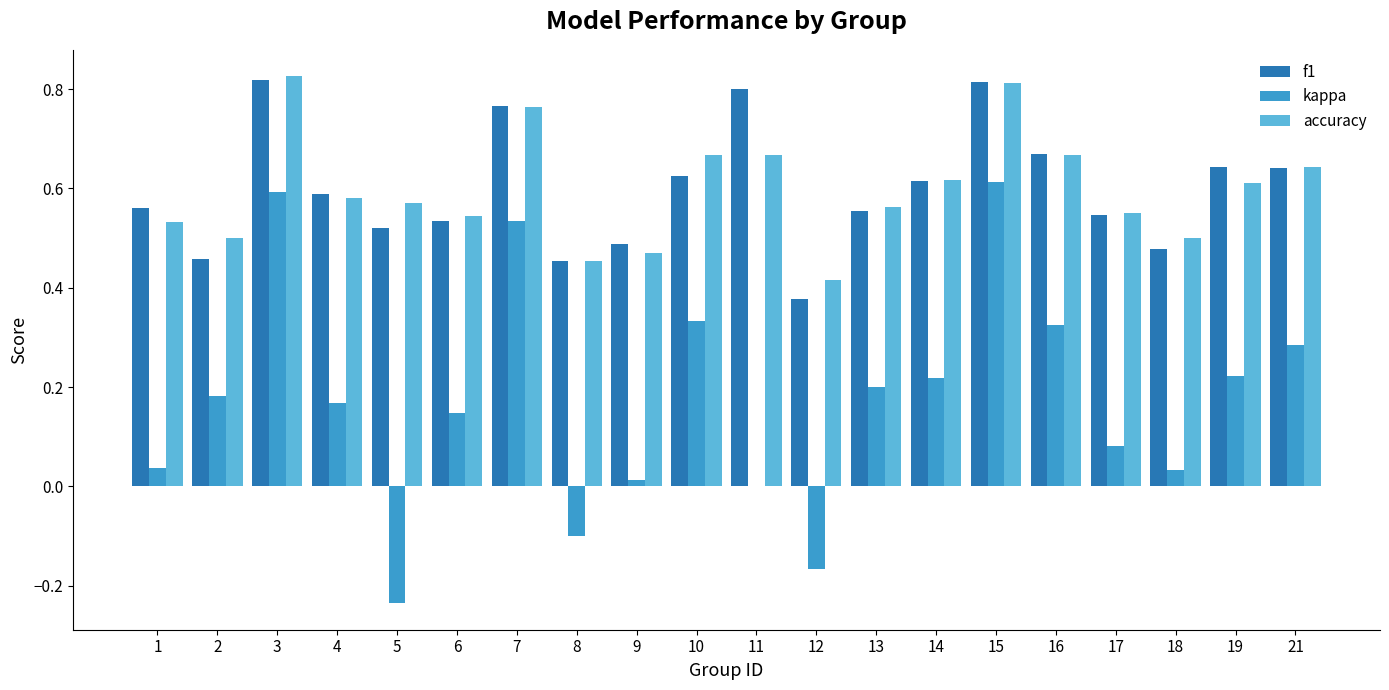

What is the sum of the f1 values at 6 and 15?

1.3